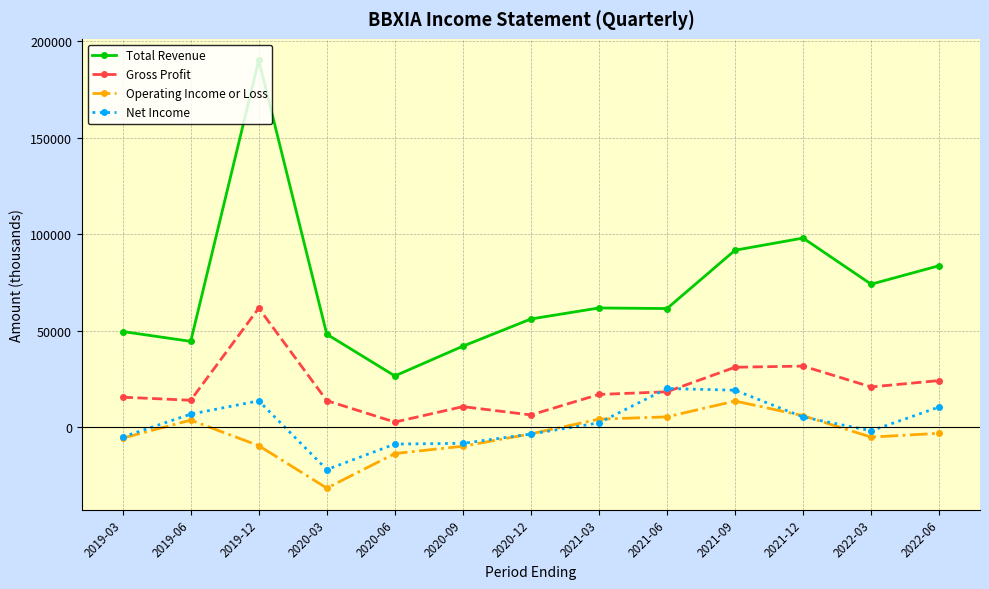

Which category has the lowest value in the Total Revenue series?

2020-06